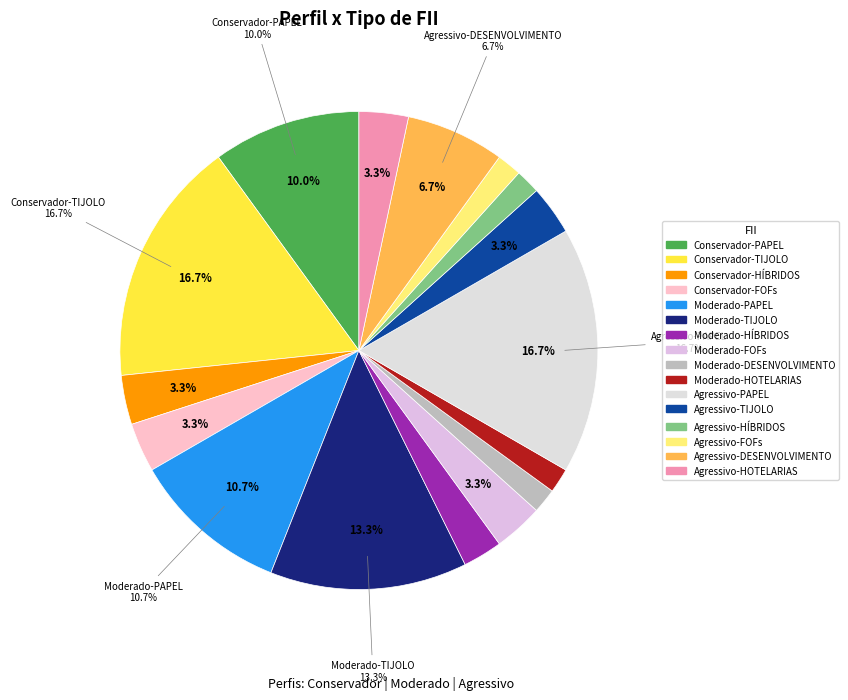

Which slice is the largest?

Conservador-TIJOLO